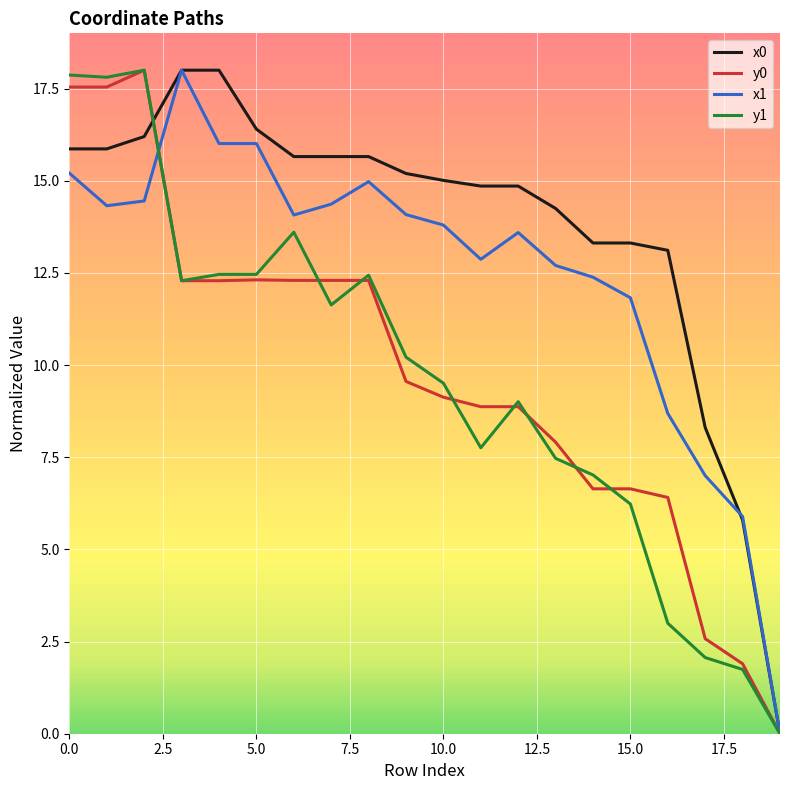

Which series has the largest total across all categories?

x0